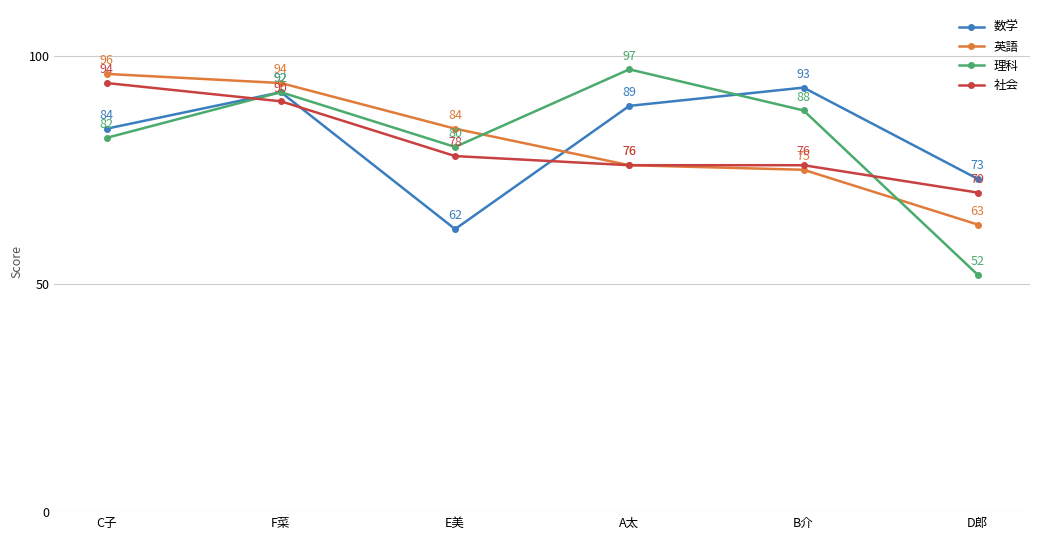

Which series has the largest range (max minus min)?

理科